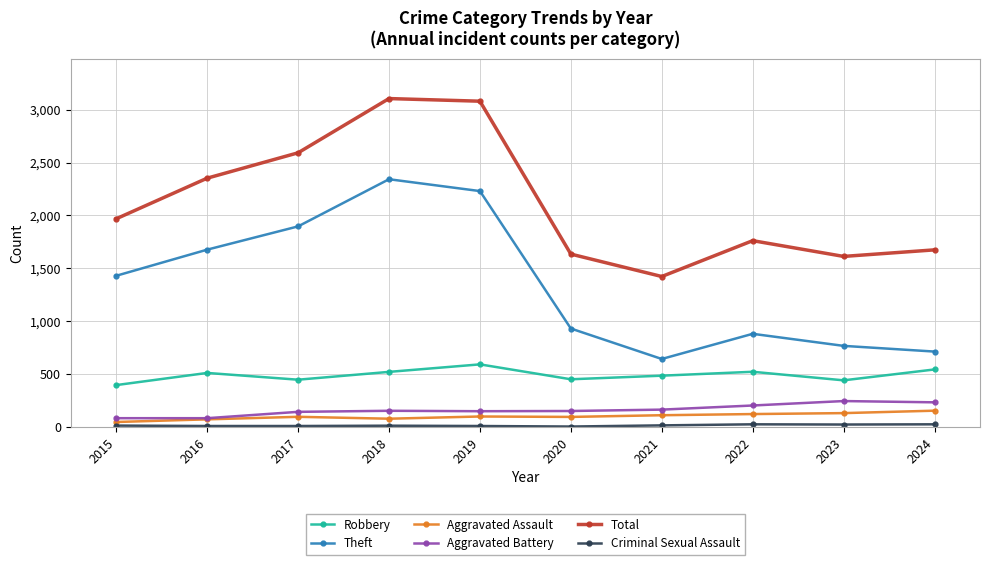

True or false: Robbery has a value of 876 at 2016.

False